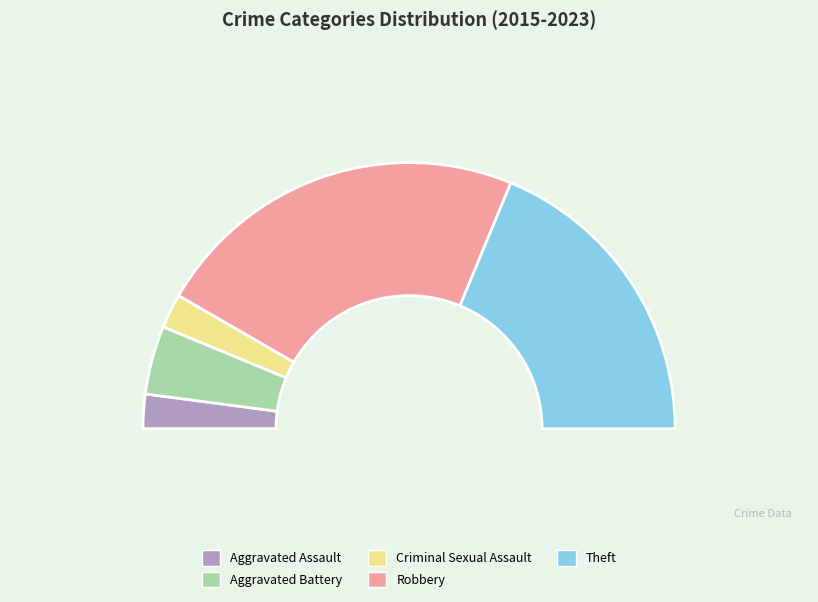

Combined, do Aggravated Assault and Criminal Sexual Assault account for over 50%?

No